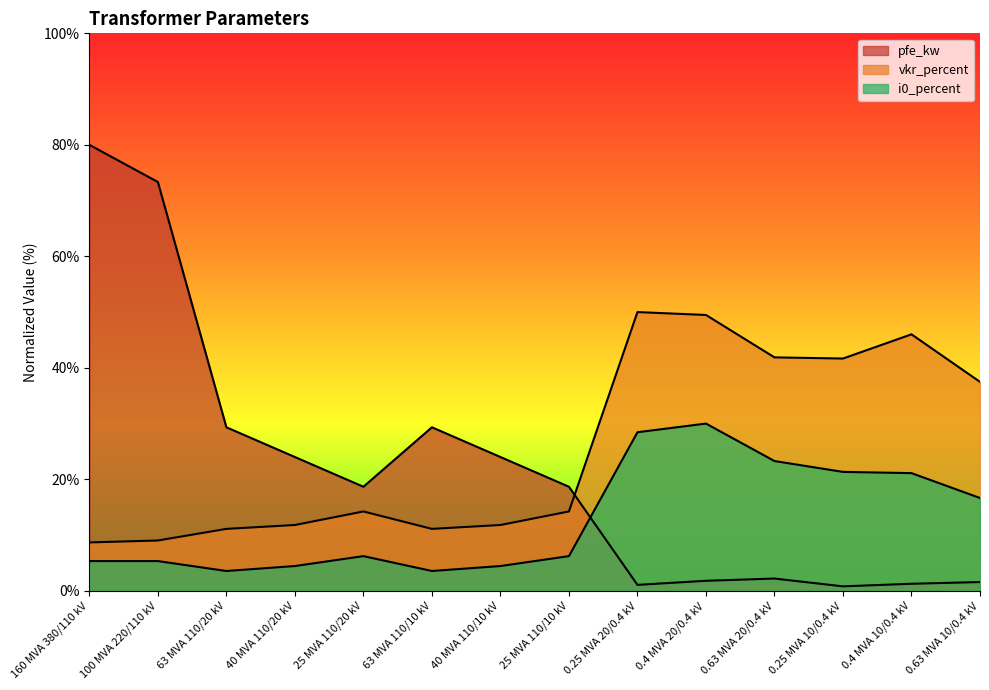

Which category has the highest value in the vkr_percent series?

0.25 MVA 20/0.4 kV